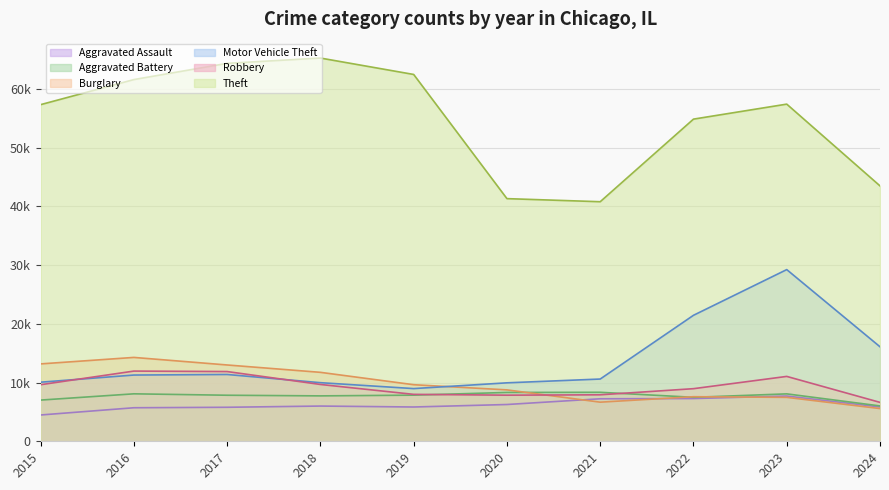

List the series in order of their peak value, highest first.

Theft, Motor Vehicle Theft, Burglary, Robbery, Aggravated Battery, Aggravated Assault